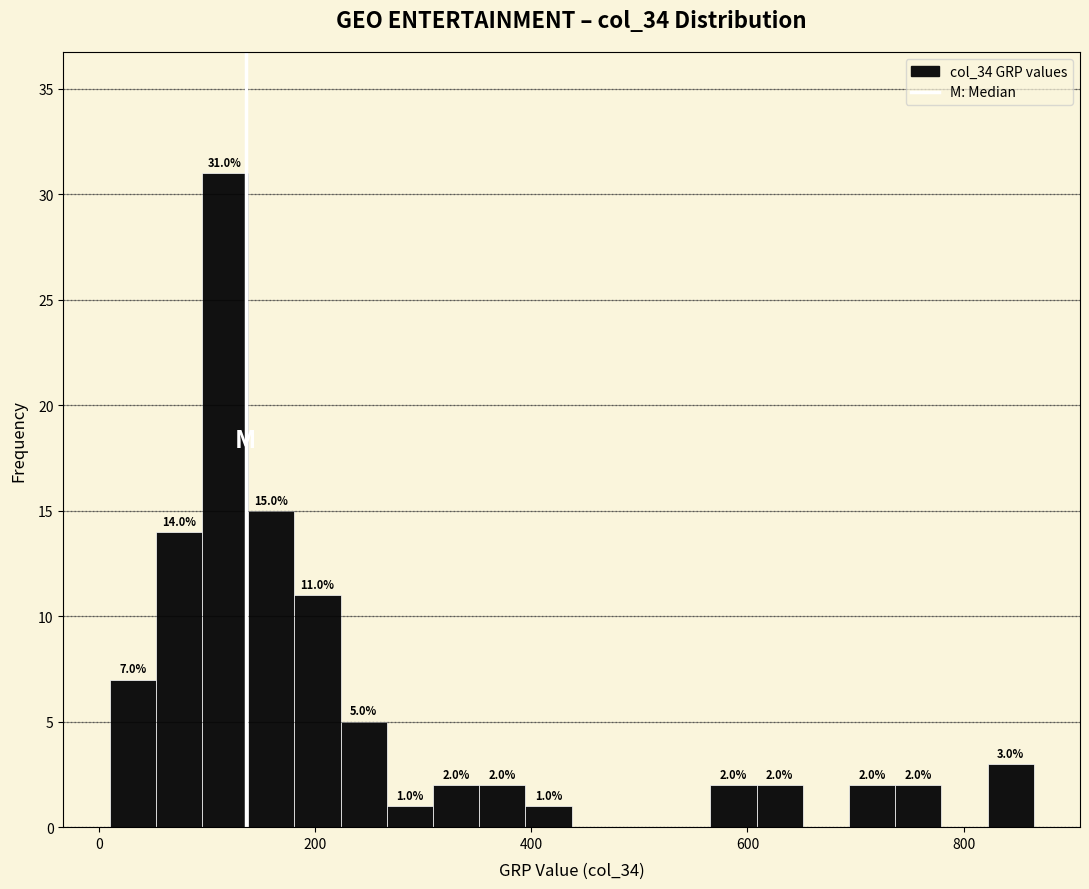

Around what value on the x-axis is the tallest bar? Give the approximate position of its centre, as read against the axis.

120